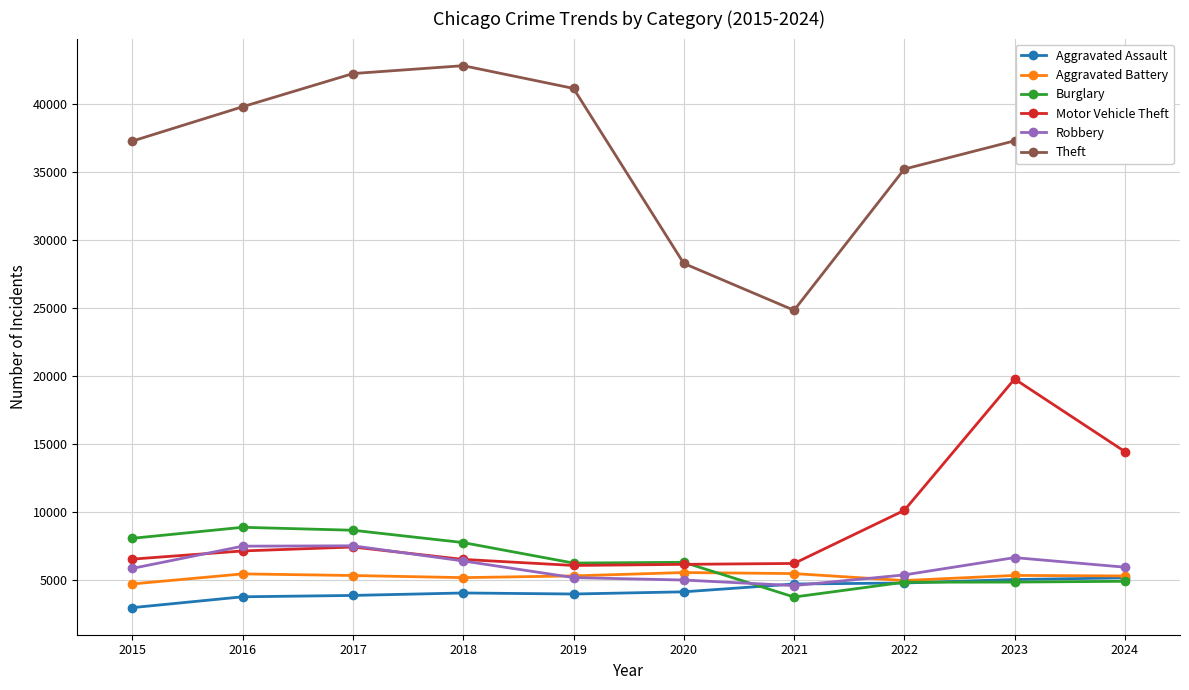

How many series are shown in this chart?

6